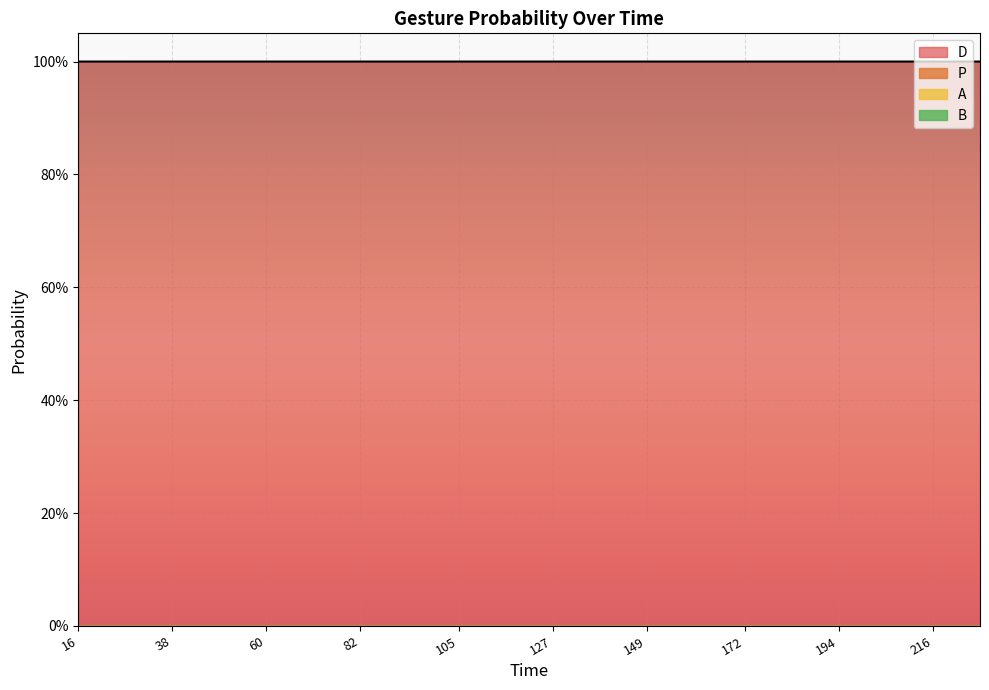

Reading right to left, transcribe all the data shown in this chart.

D: 1.0	1.0	1.0	1.0	1.0	1.0	1.0	1.0	1.0	1.0	1.0	1.0	1.0	1.0	1.0	1.0	1.0	1.0	1.0	1.0
P: 0.0	0.0	0.0	0.0	0.0	0.0	0.0	0.0	0.0	0.0	0.0	0.0	0.0	0.0	0.0	0.0	0.0	0.0	0.0	0.0
A: 0.0	0.0	0.0	0.0	0.0	0.0	0.0	0.0	0.0	0.0	0.0	0.0	0.0	0.0	0.0	0.0	0.0	0.0	0.0	0.0
B: 0.0	0.0	0.0	0.0	0.0	0.0	0.0	0.0	0.0	0.0	0.0	0.0	0.0	0.0	0.0	0.0	0.0	0.0	0.0	0.0